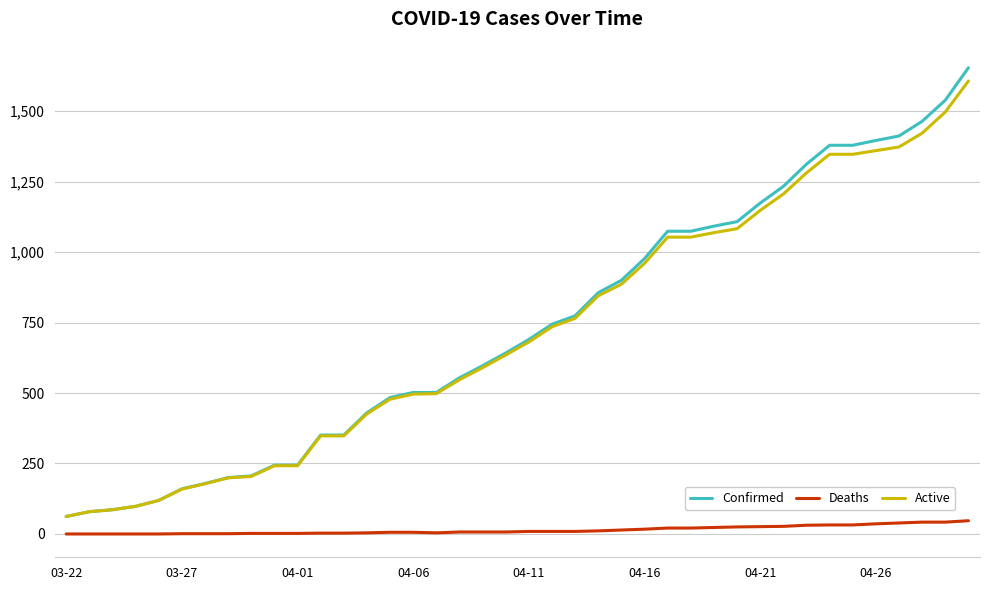

What is the greatest value displayed?

1654